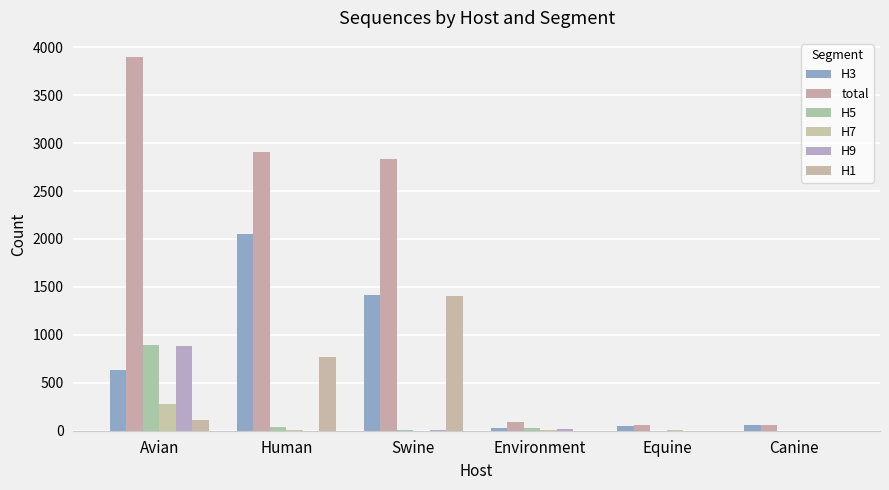

List the labels in order of H9 value, smallest first.

Canine, Equine, Human, Swine, Environment, Avian